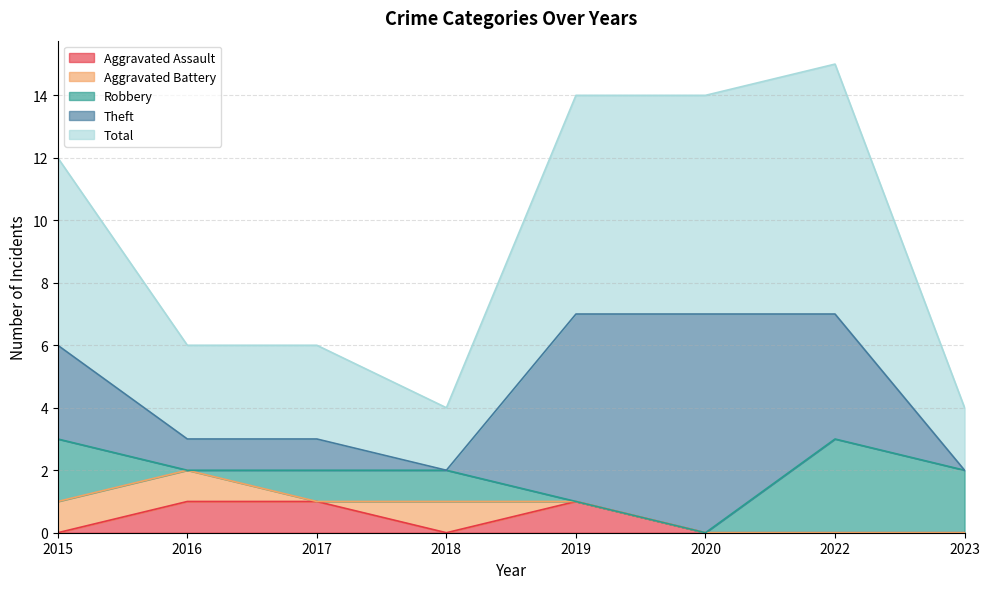

The Aggravated Battery series shows -1 at 2023. True or false?

False